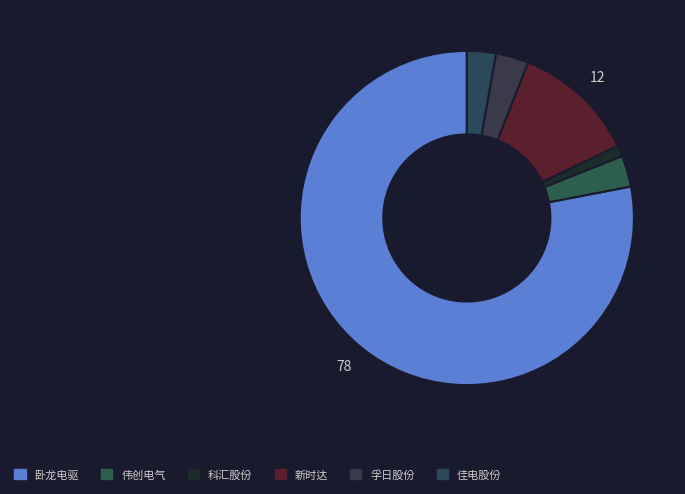

What percentage is the 伟创电气 slice, to the nearest percent?

3%